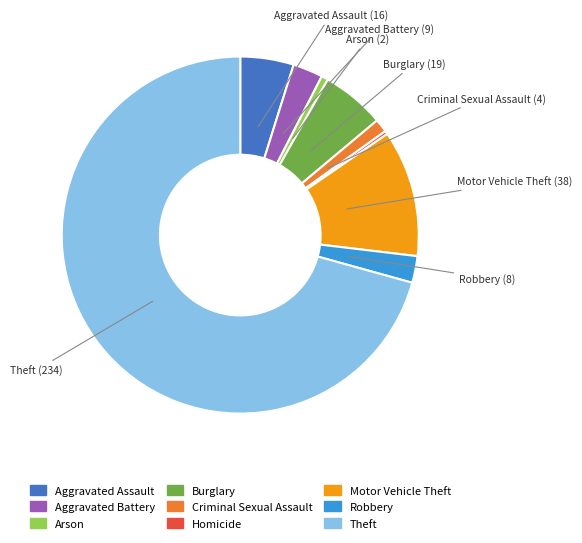

Between Homicide and Robbery, which is larger?

Robbery